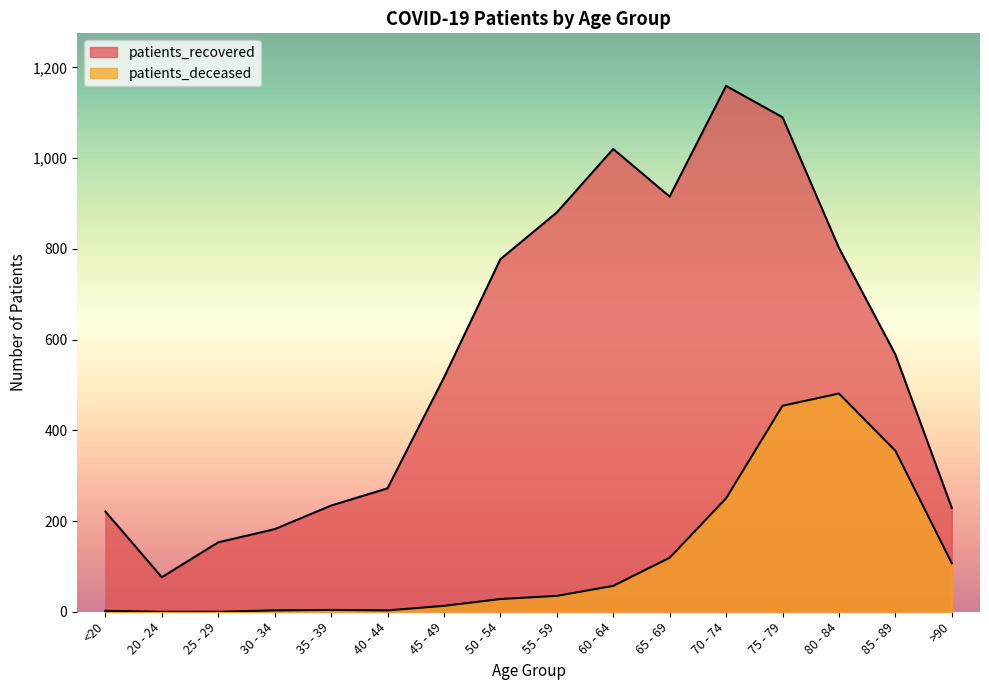

The value of patients_recovered at 25 - 29 is 213. True or false?

False